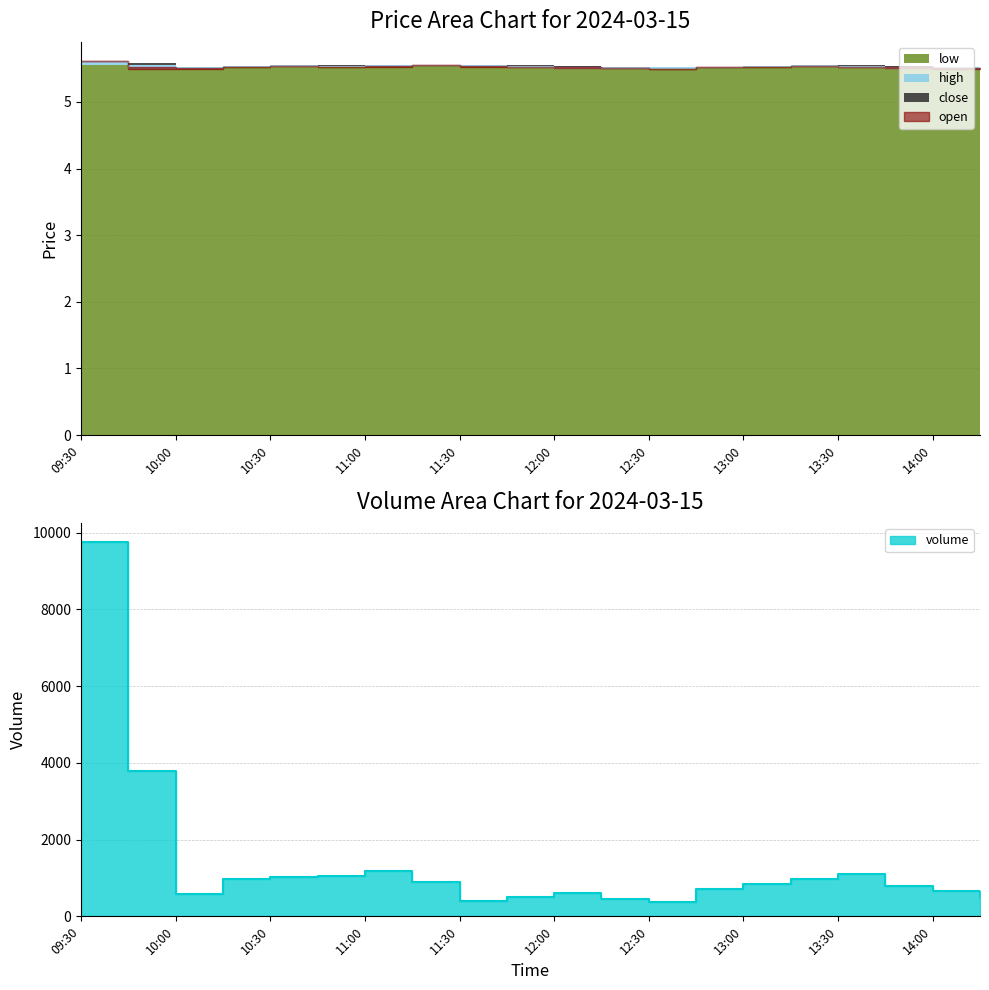

True or false: high and close cross at least once.

False